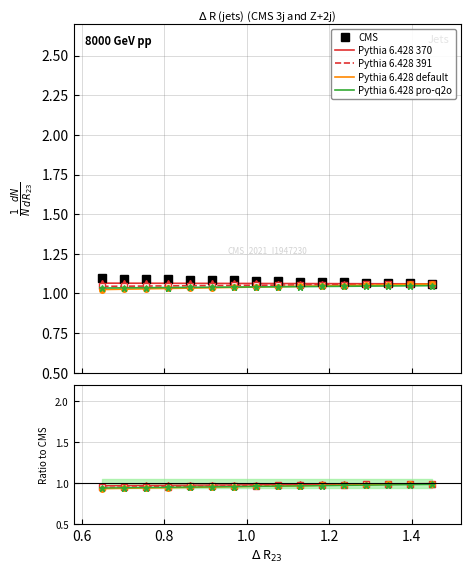

How many lines are shown in the chart?

5